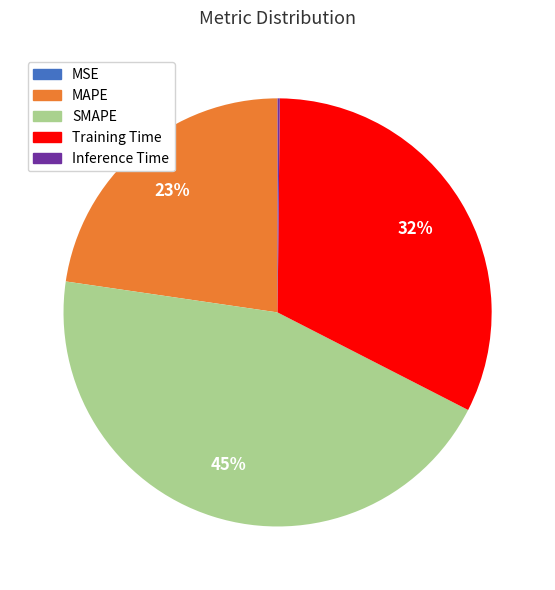

Which slice is the largest?

SMAPE